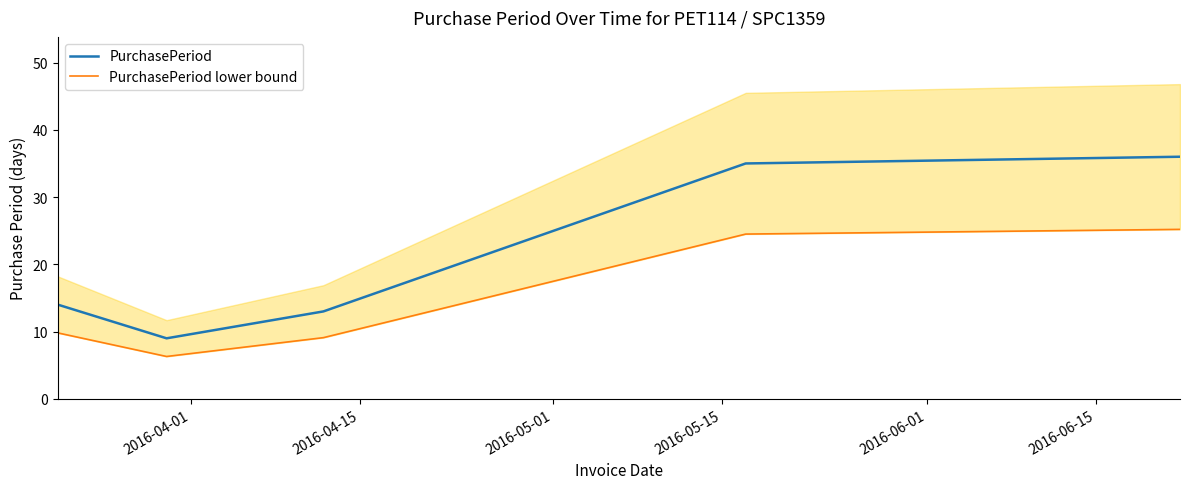

True or false: PurchasePeriod and PurchasePeriod lower bound intersect in this chart.

False